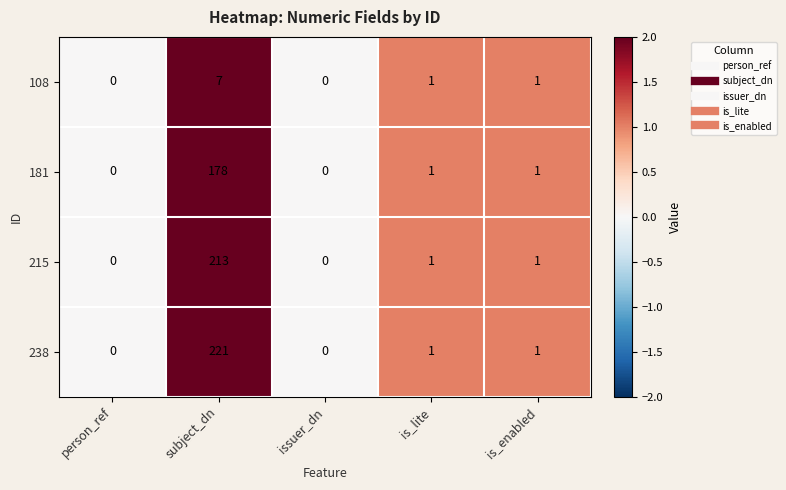

What is the sum of all 215 values?

215